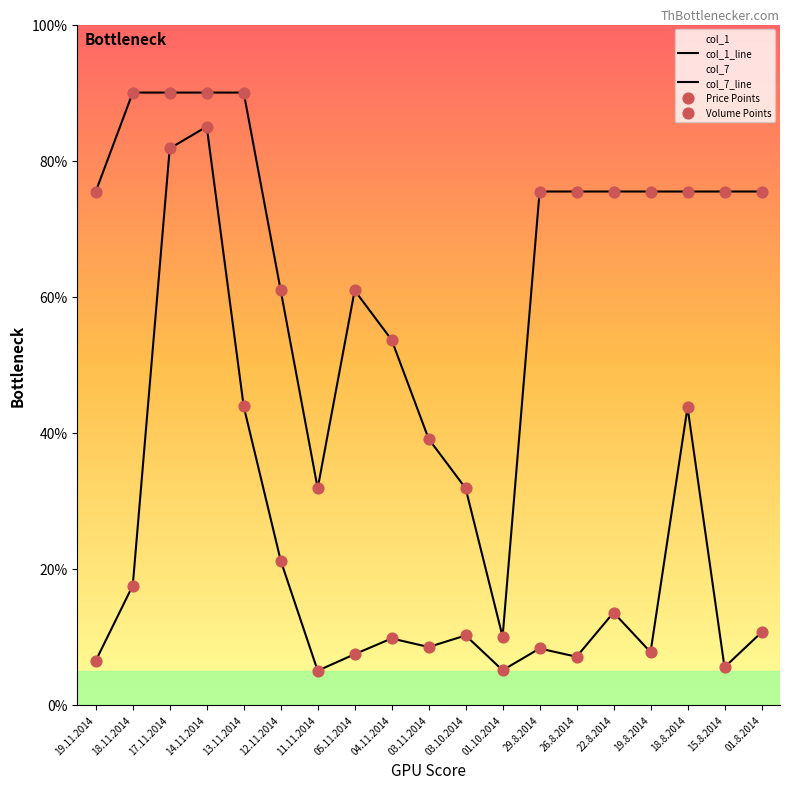

Which series contains the highest Y value?

col_1_line